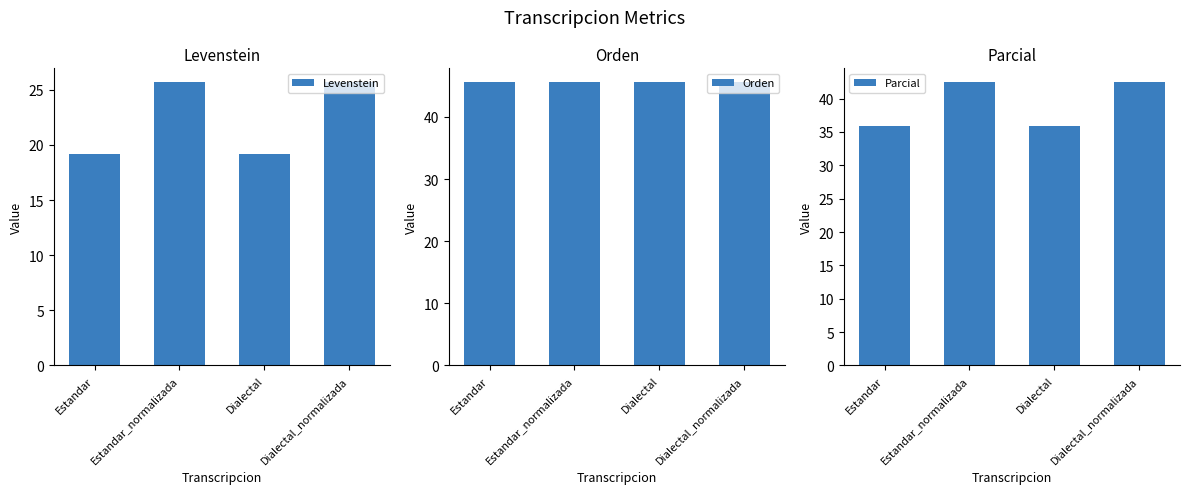

What is the sum of the Orden values at Dialectal and Estandar_normalizada?

91.1